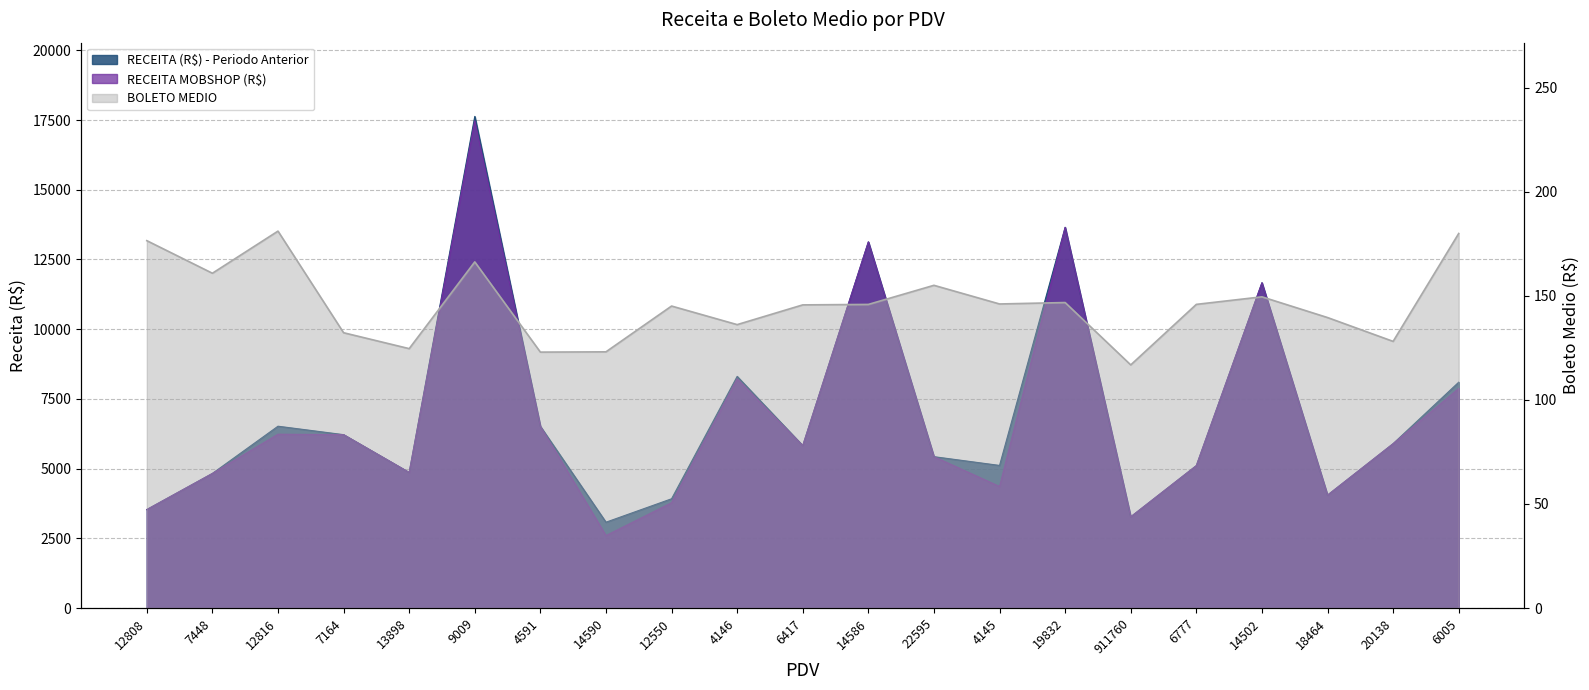

Rank the series at 14590 from lowest to highest value.

BOLETO MEDIO, RECEITA MOBSHOP (R$), RECEITA (R$) - Periodo Anterior